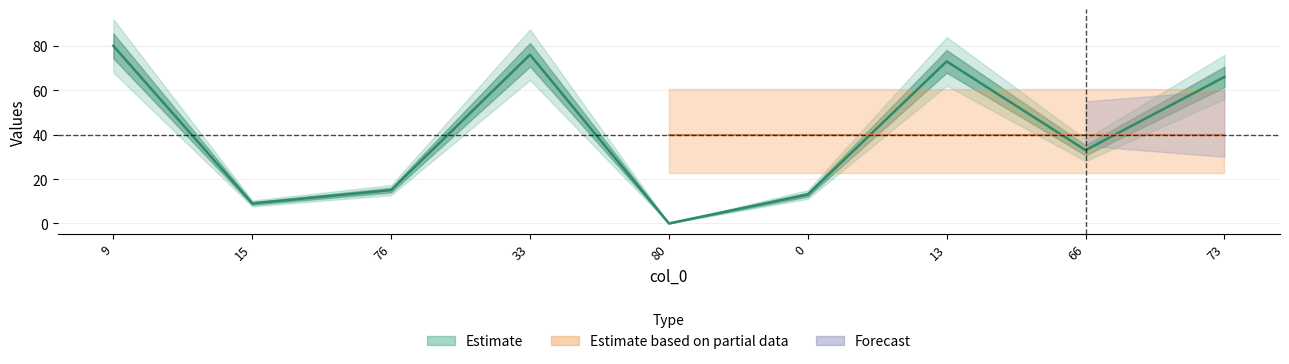

Which has a higher value, 73 or 33?

33